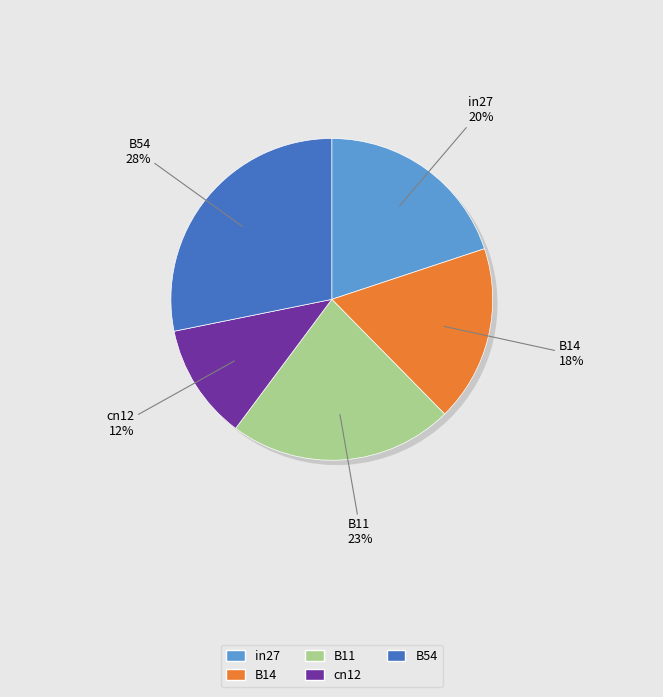

To the nearest percent, what is the combined percentage of B54 and in27?

48%